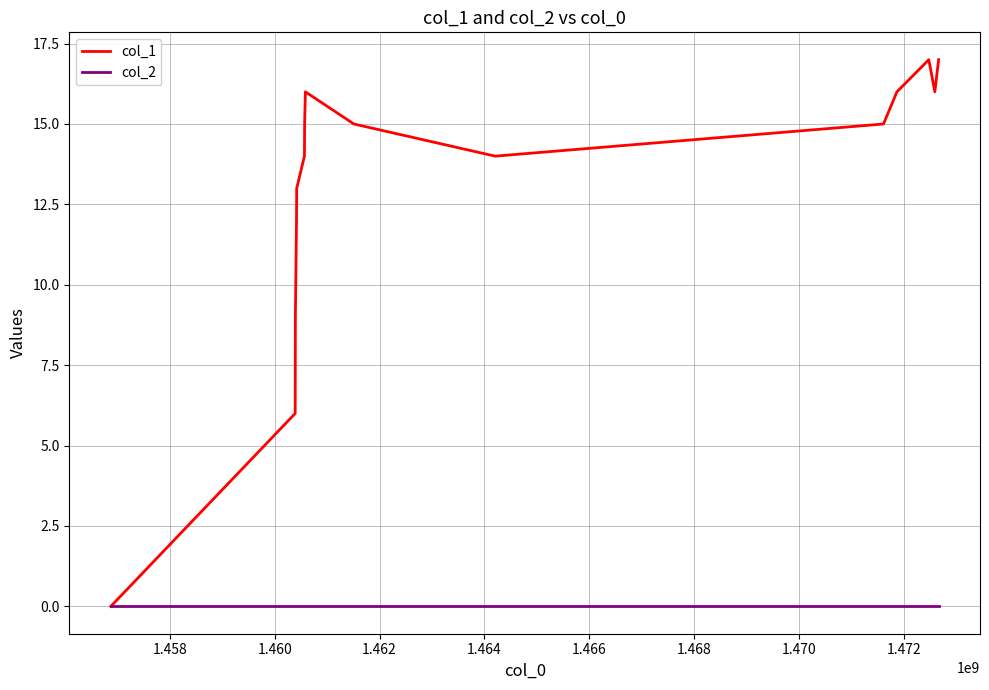

What are all the series names shown in the legend?

col_1, col_2